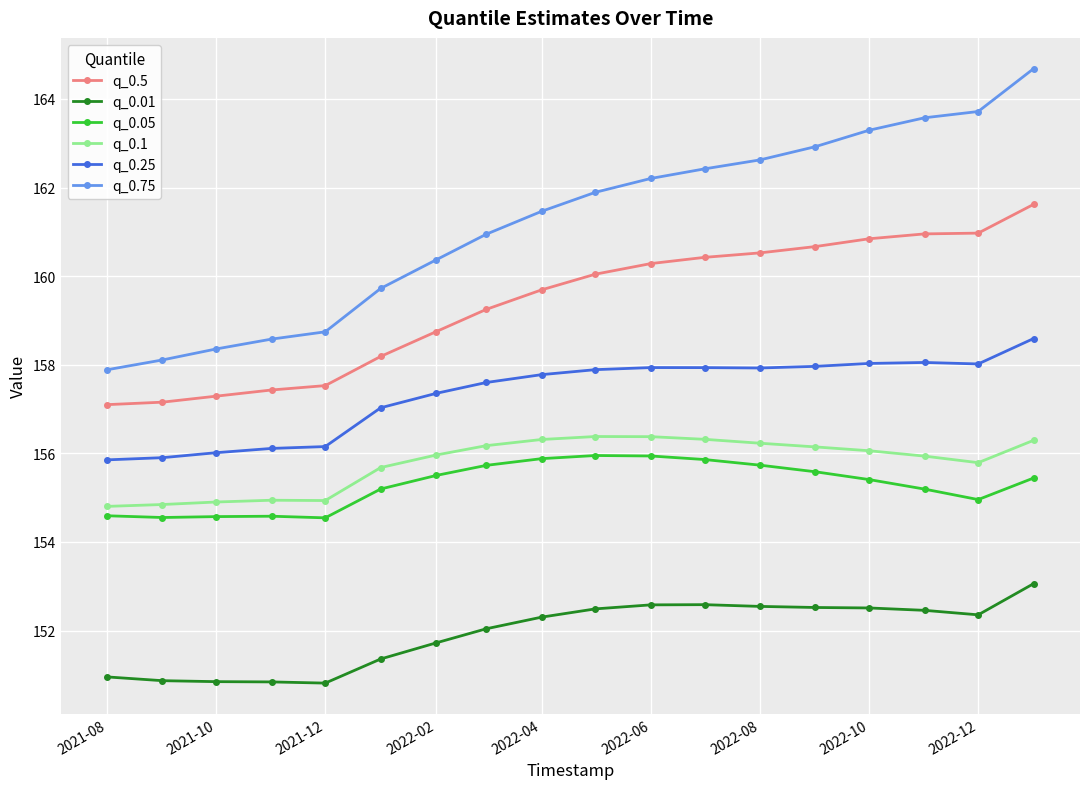

What is the lowest value of the q_0.05 series?

154.5